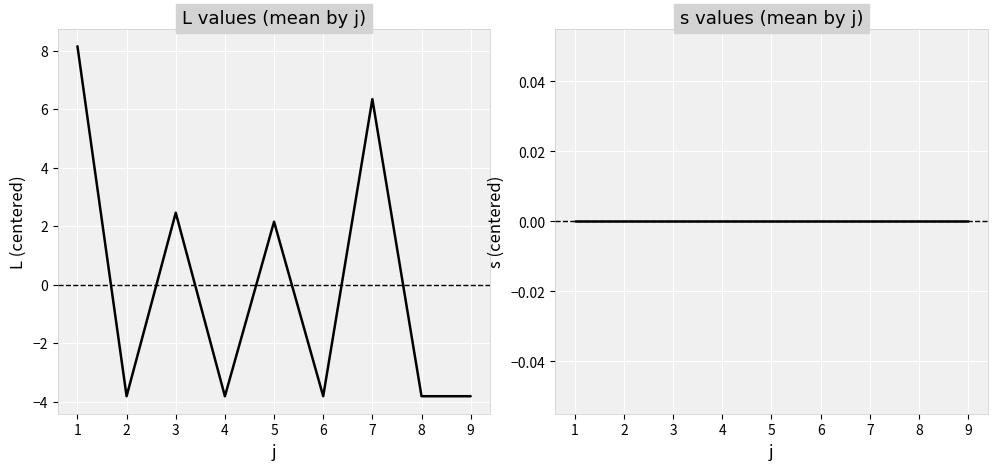

How many lines are shown in the chart?

2